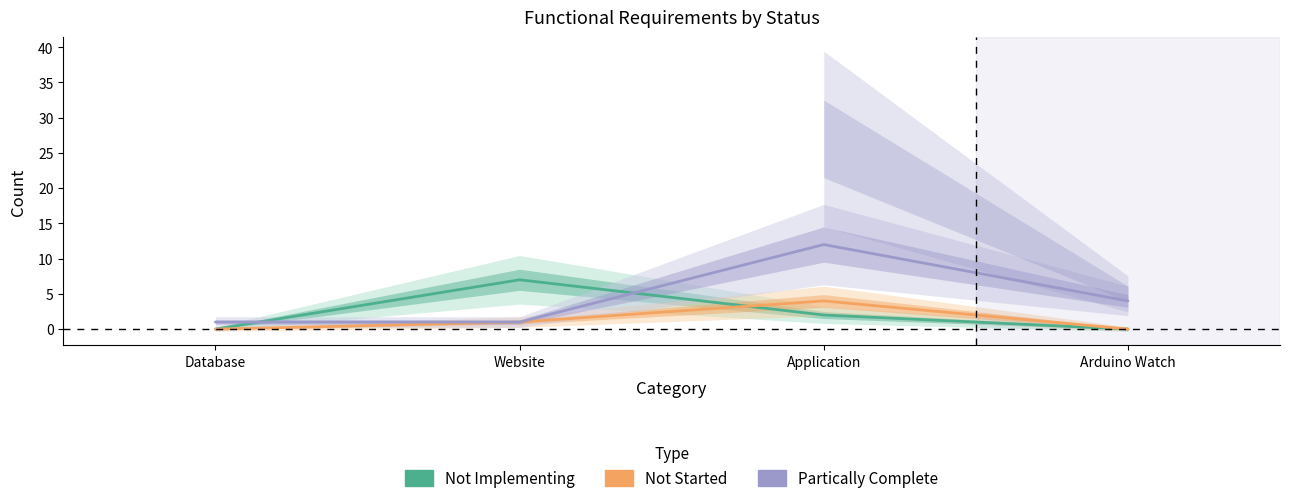

Reading right to left, what are all the values shown in this chart?

Not Implementing: Arduino Watch=0	Application=2	Website=7	Database=0
Not Started: Arduino Watch=0	Application=4	Website=1	Database=0
Partically Complete: Arduino Watch=4	Application=12	Website=1	Database=1